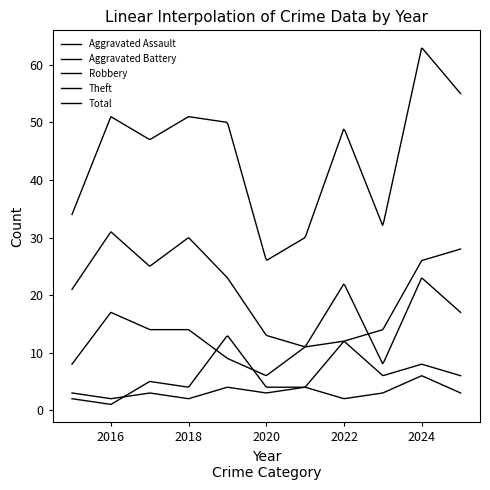

Reading left to right, list all the values displayed in this chart.

Aggravated Assault: 2015=3	2016=2	2017=3	2018=2	2019=4	2020=3	2021=4	2022=2	2023=3	2024=6	2025=3
Aggravated Battery: 2015=2	2016=1	2017=5	2018=4	2019=13	2020=4	2021=4	2022=12	2023=6	2024=8	2025=6
Robbery: 2015=8	2016=17	2017=14	2018=14	2019=9	2020=6	2021=11	2022=12	2023=14	2024=26	2025=28
Theft: 2015=21	2016=31	2017=25	2018=30	2019=23	2020=13	2021=11	2022=22	2023=8	2024=23	2025=17
Total: 2015=34	2016=51	2017=47	2018=51	2019=50	2020=26	2021=30	2022=49	2023=32	2024=63	2025=55